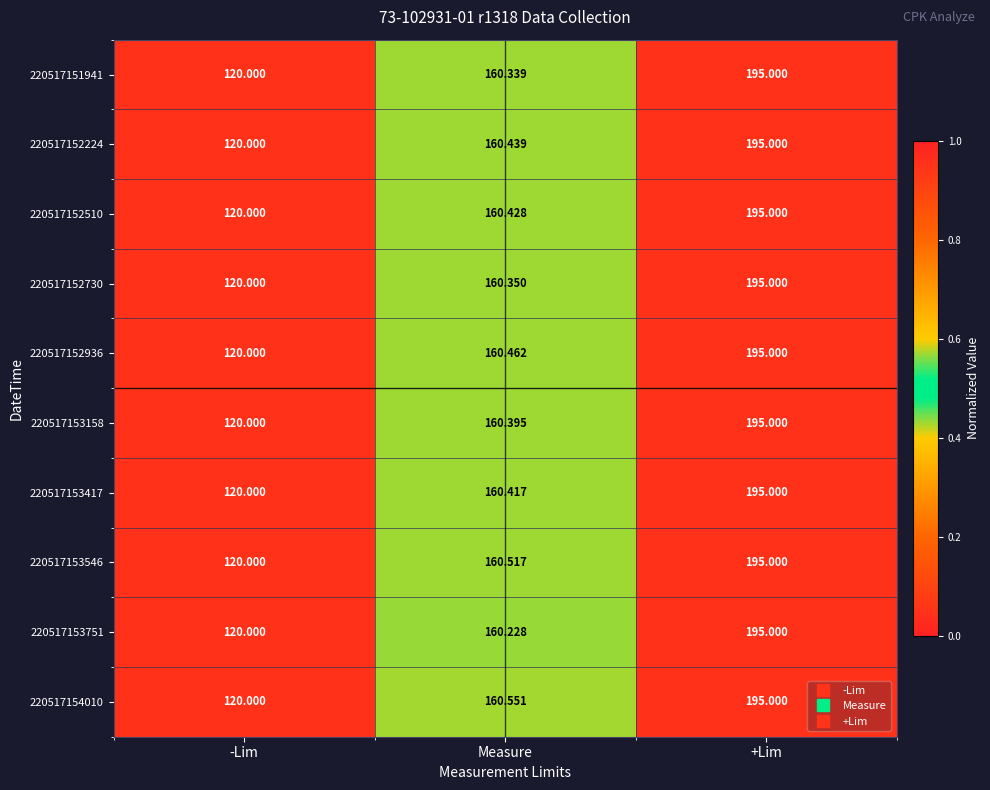

At which category is the sum across all series the highest?

+Lim